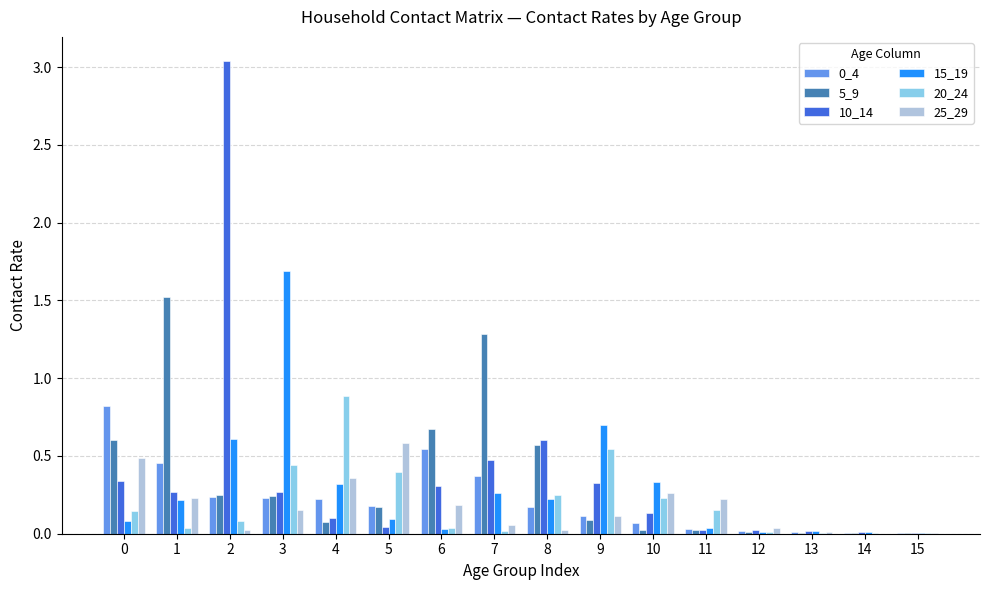

How many data points does each series have?

16